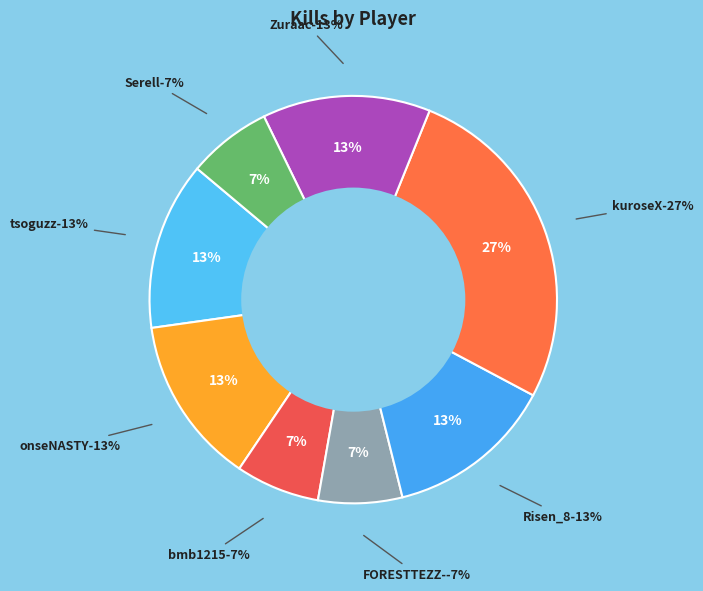

What percentage do onseNASTY and bmb1215 together represent?

20.0%